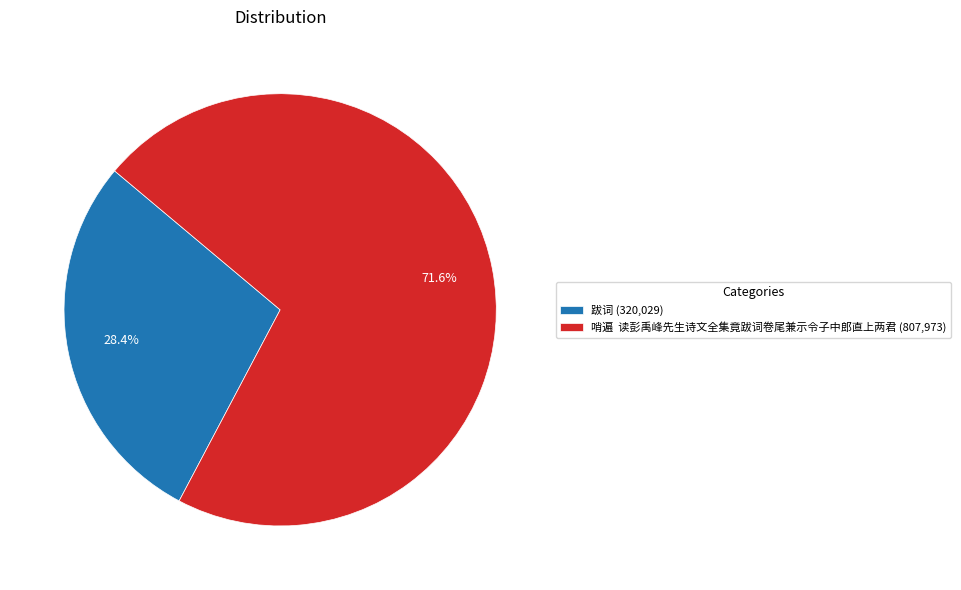

What percentage is NOT represented by 哨遍 读彭禹峰先生诗文全集竟跋词卷尾兼示令子中郎直上两君 (807,973)?

28.4%